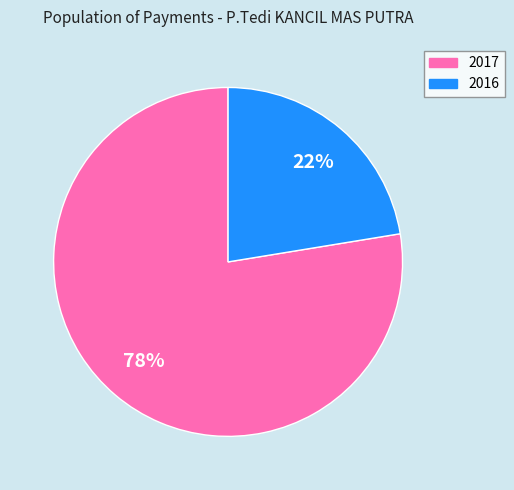

To the nearest percent, what is the average slice percentage?

50%